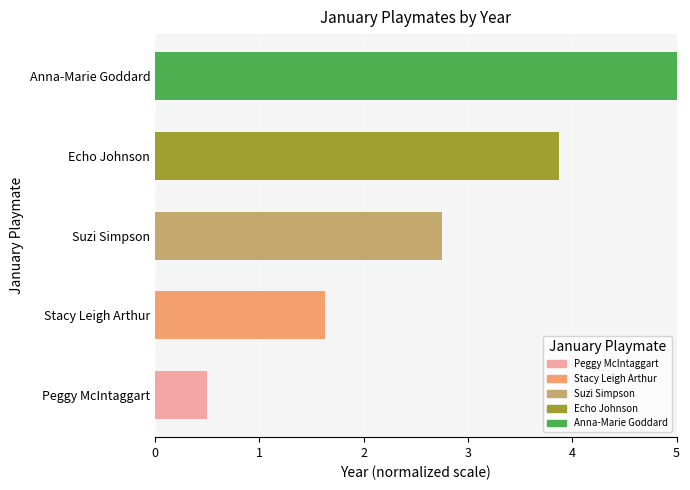

Reading bottom to top, list all the values displayed in this chart.

0.5	1.6	2.8	3.9	5.0